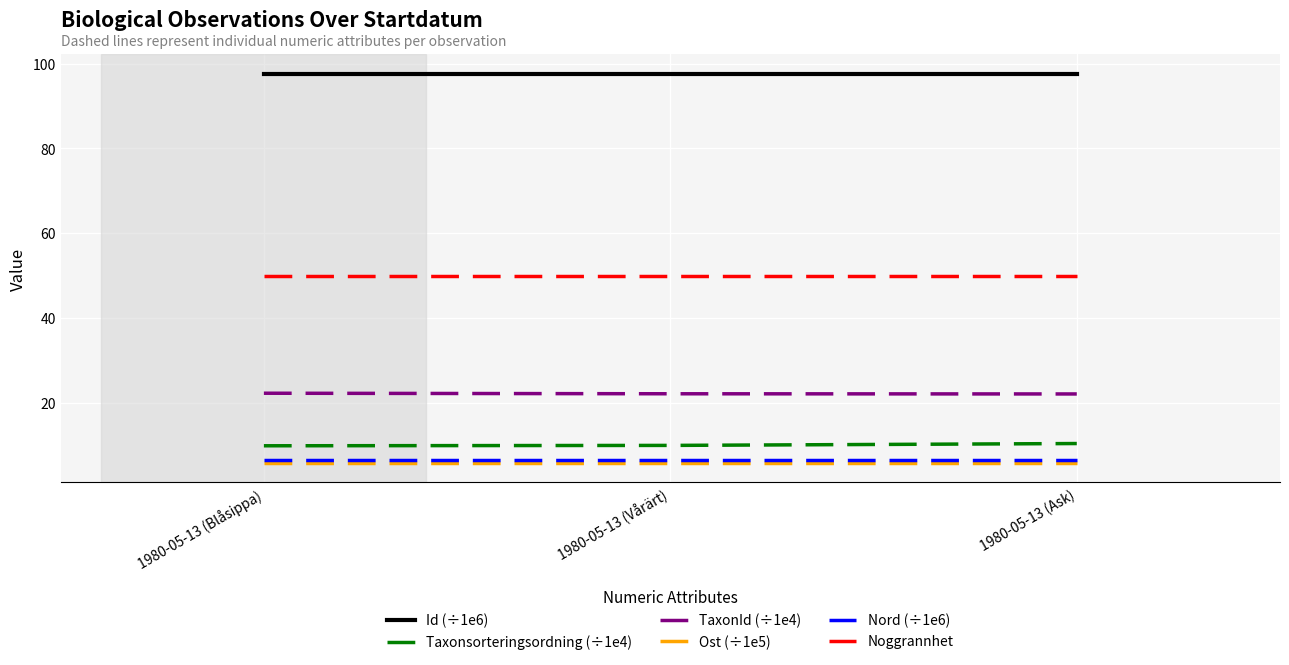

How many lines are shown in the chart?

6